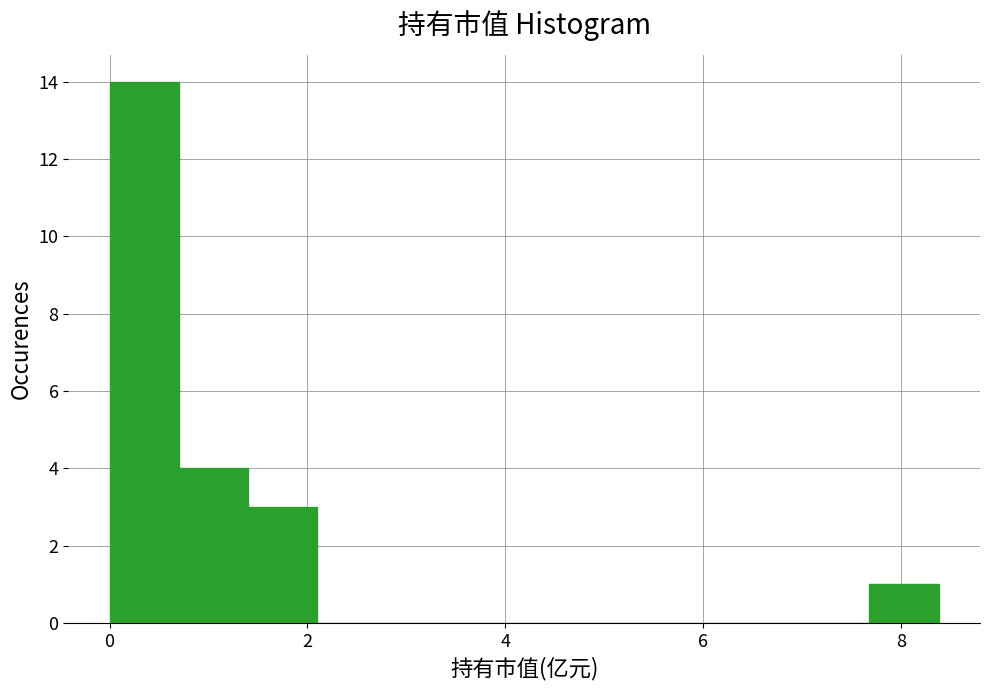

Around what value on the x-axis is the tallest bar? Give the approximate position of its centre, as read against the axis.

0.4